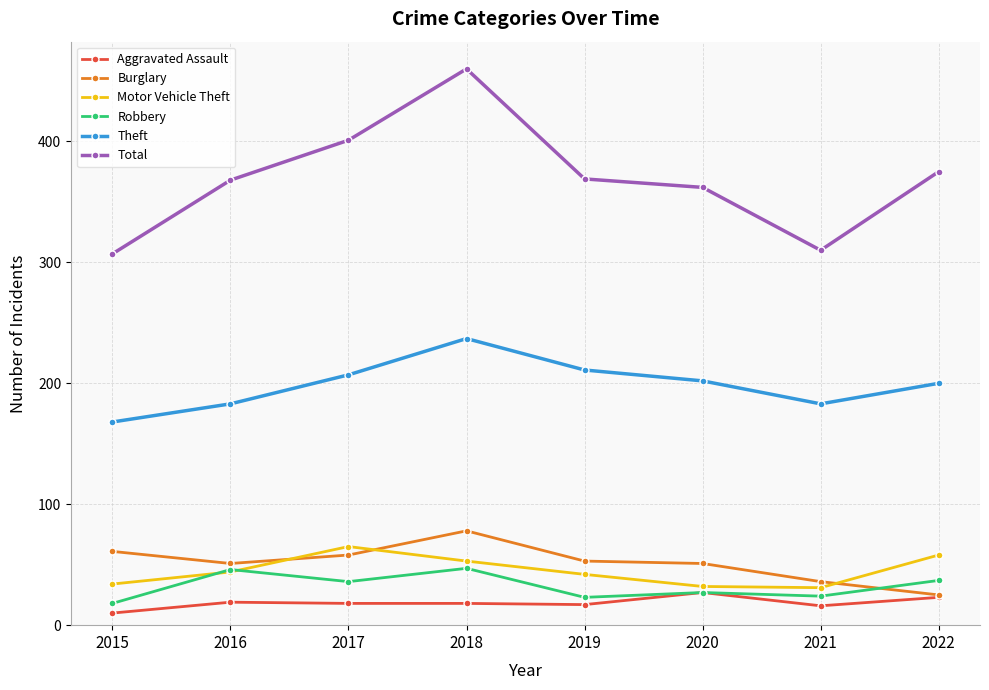

List the series in order of their peak value, highest first.

Total, Theft, Burglary, Motor Vehicle Theft, Robbery, Aggravated Assault